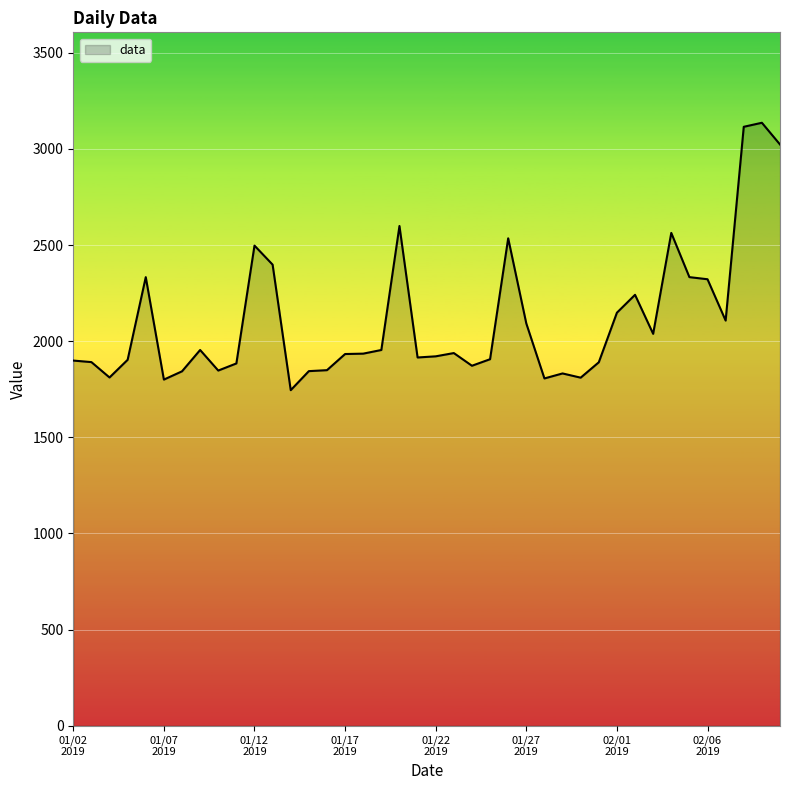

What is the minimum value shown in the chart?

1745